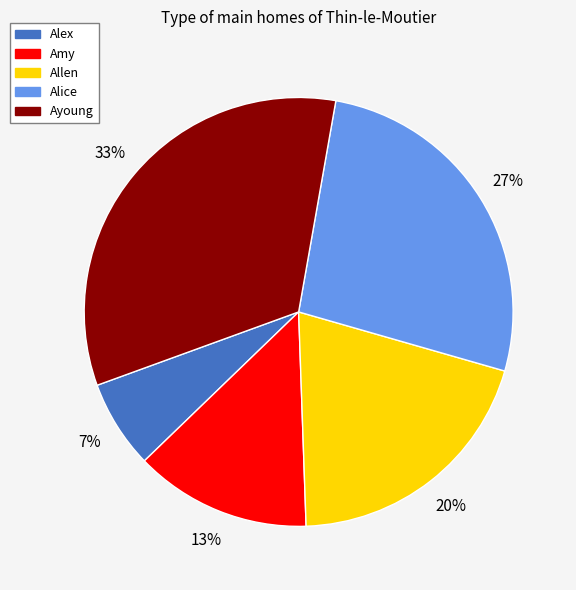

How many segments does this pie chart have?

5